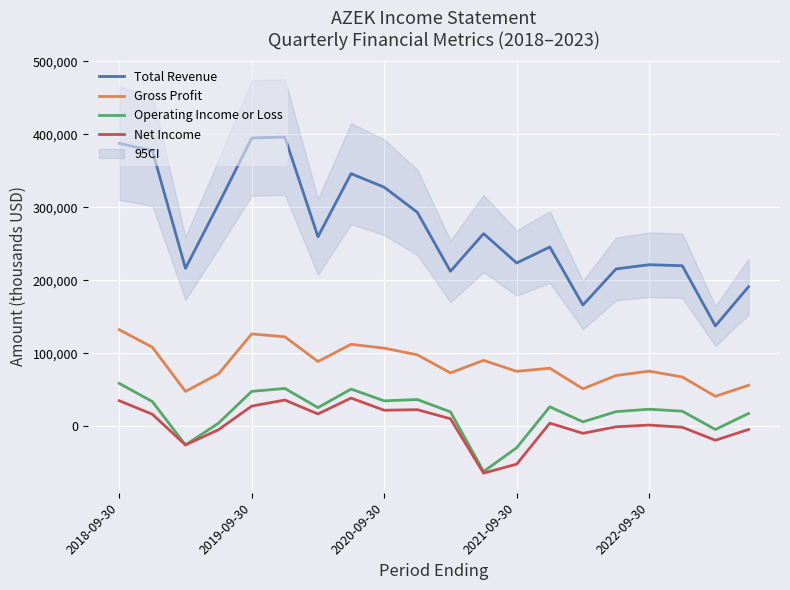

How many values in the Total Revenue series are below 259700?

10